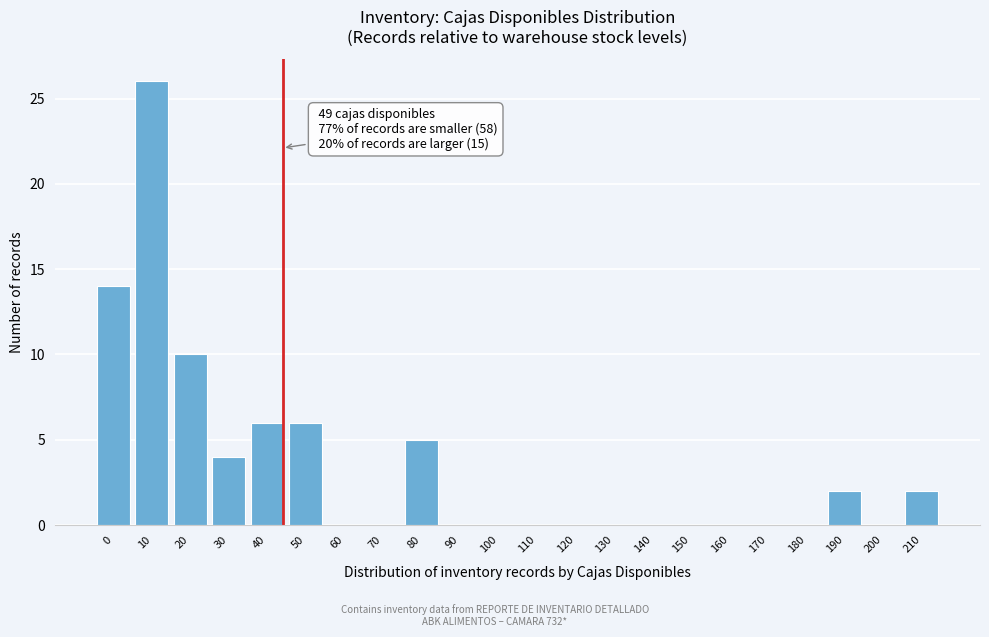

Reading left to right, list all the values displayed in this chart.

0=14	10=26	20=10	30=4	40=6	50=6	60=0	70=0	80=5	90=0	100=0	110=0	120=0	130=0	140=0	150=0	160=0	170=0	180=0	190=2	200=0	210=2